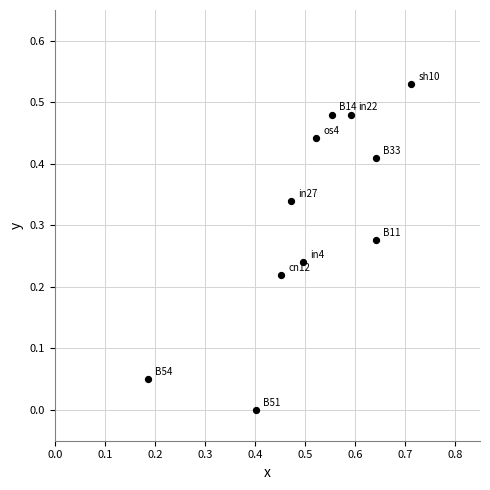

Count the number of points in this scatter plot.

11